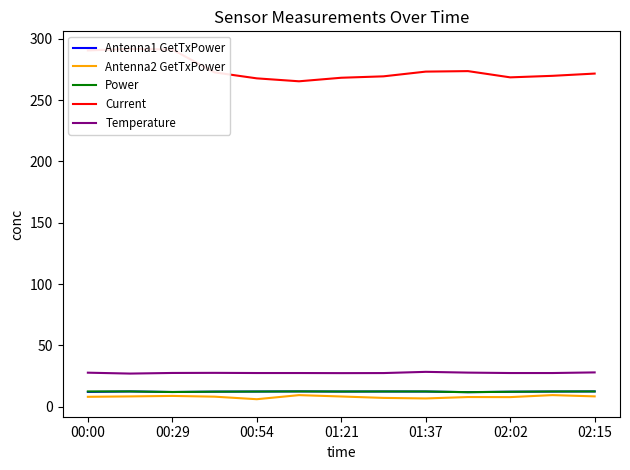

Where is Current nearest to the value 278?

9